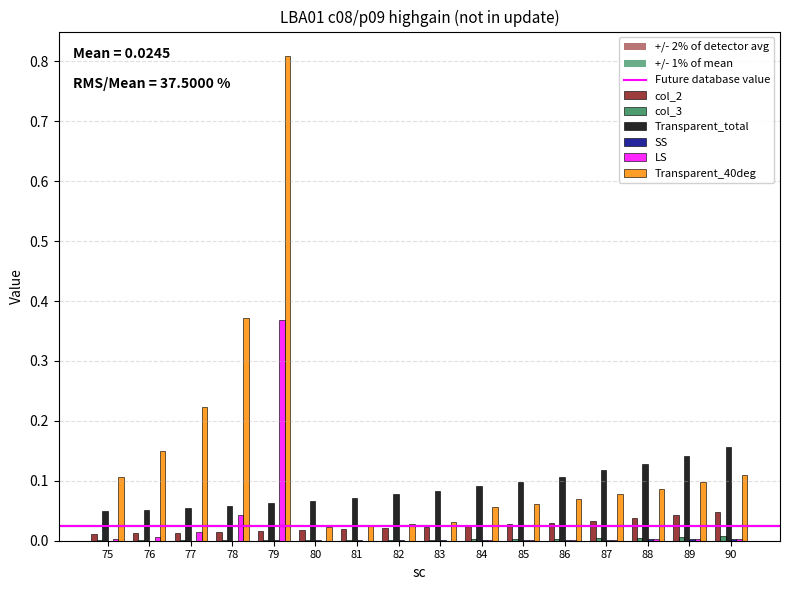

Which series has the largest total across all categories?

Transparent_40deg